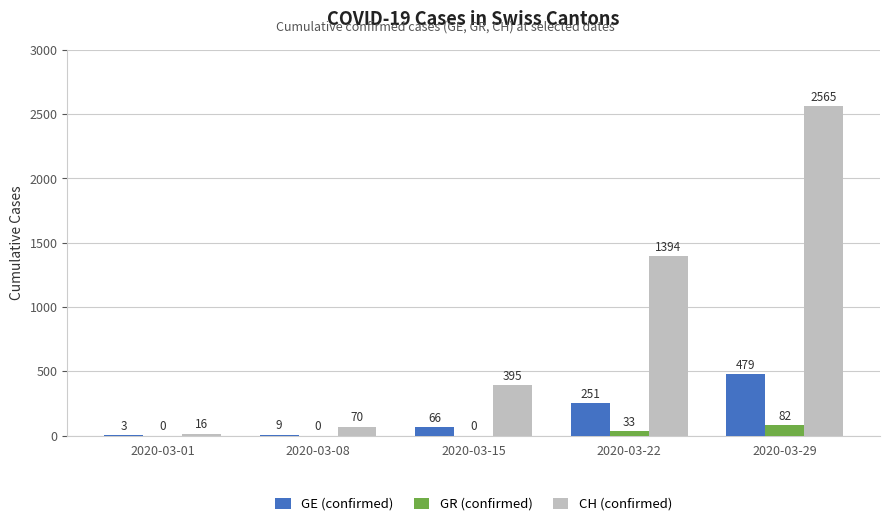

How many data points does each series have?

5